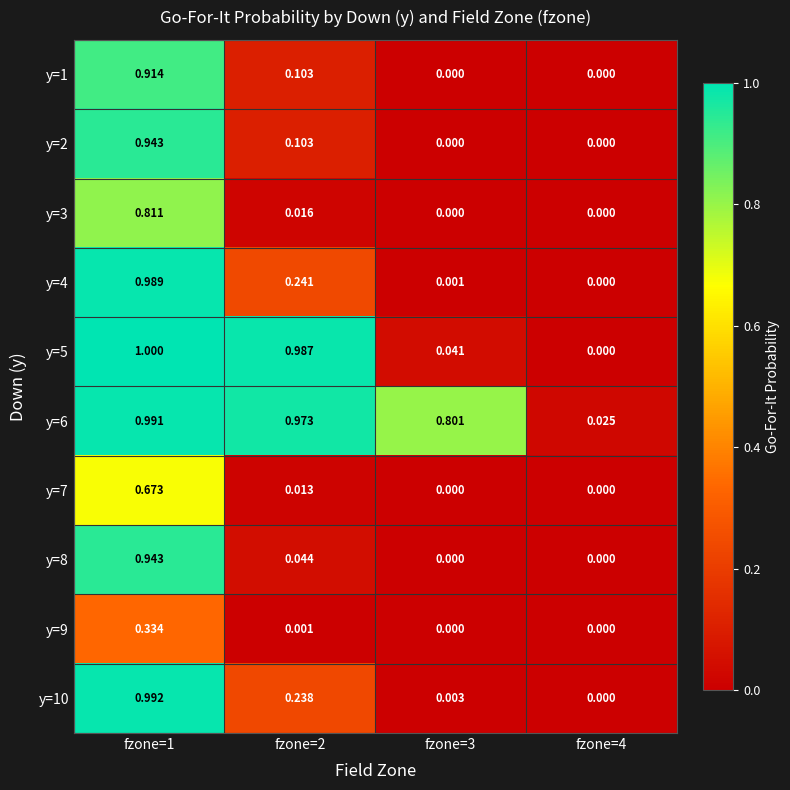

At how many categories does at least one series exceed 0?

4